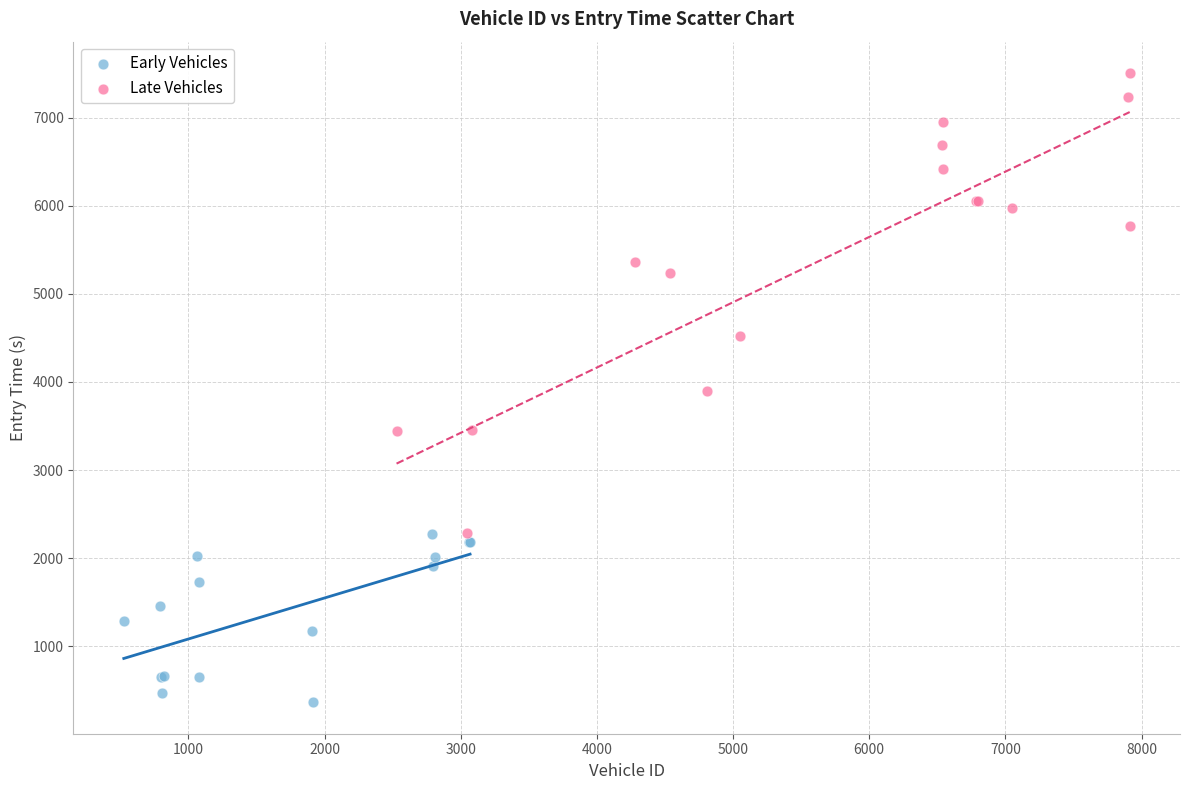

Which series has the largest Y range (max minus min)?

Late Vehicles